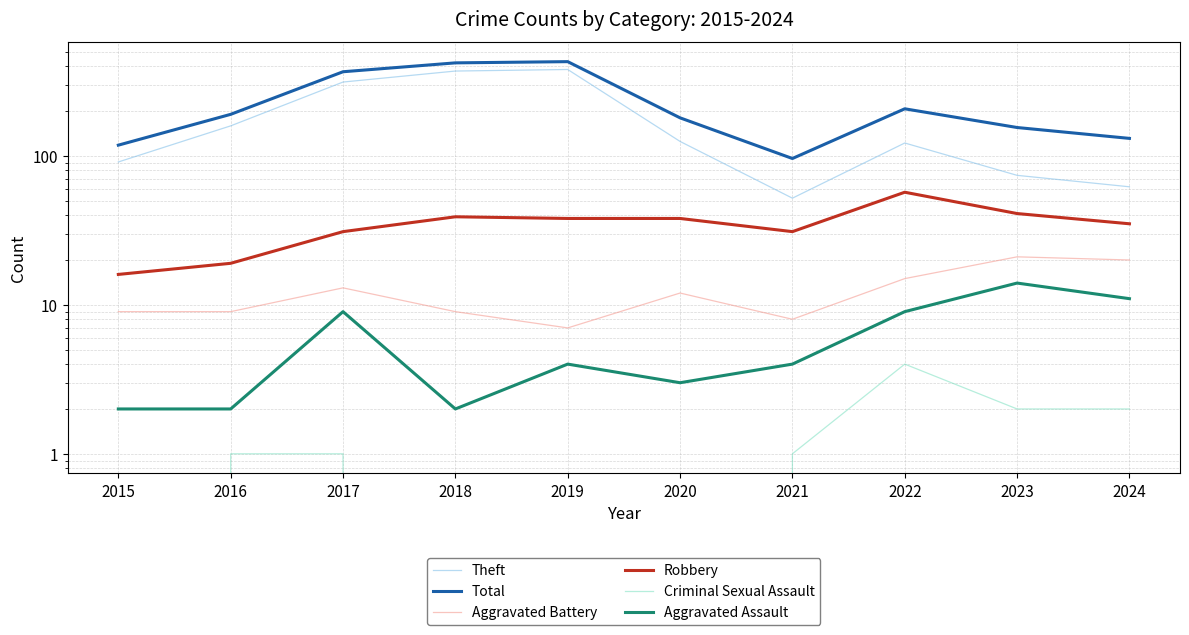

The Aggravated Assault series shows 5 at 2024. True or false?

False